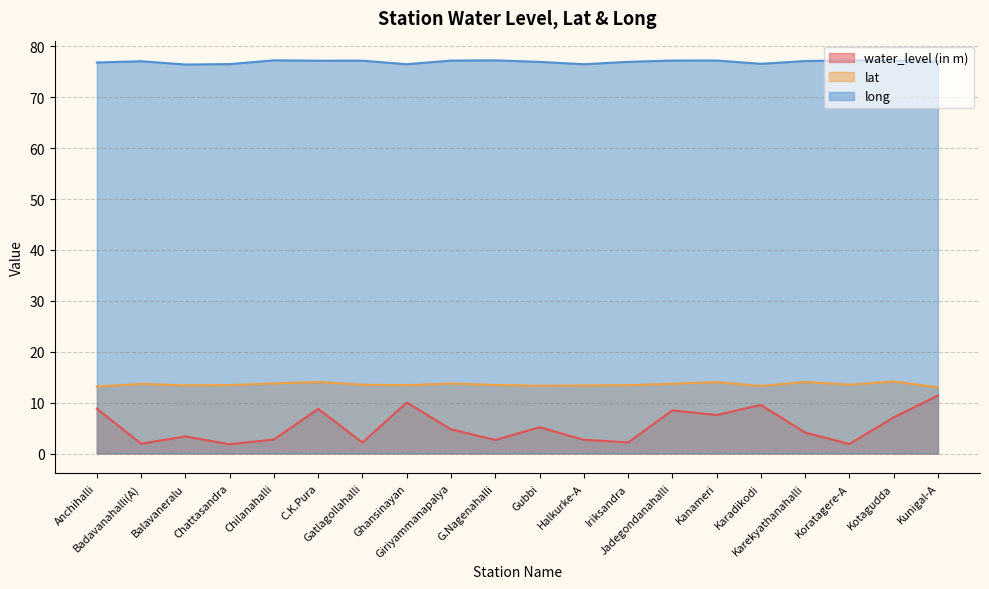

True or false: long and water_level (in m) cross at least once.

False